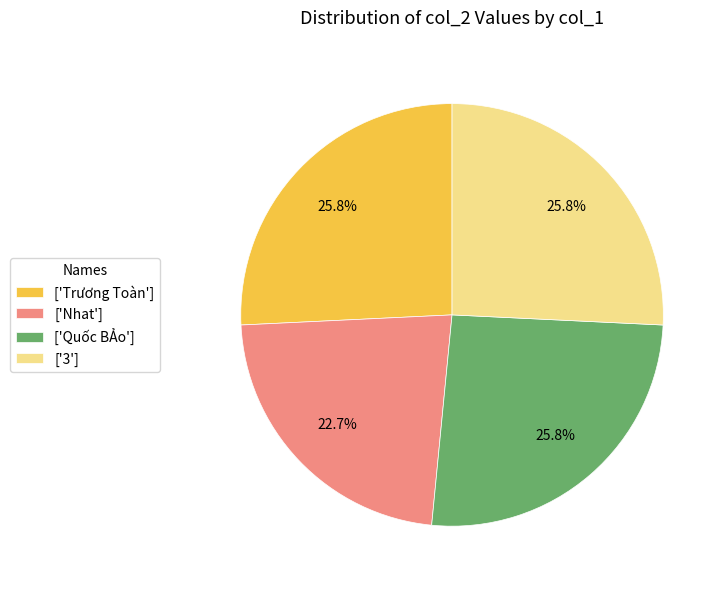

Approximately how many times larger is the value at ['Quốc BẢo'] compared to ['Nhat']?

1.1